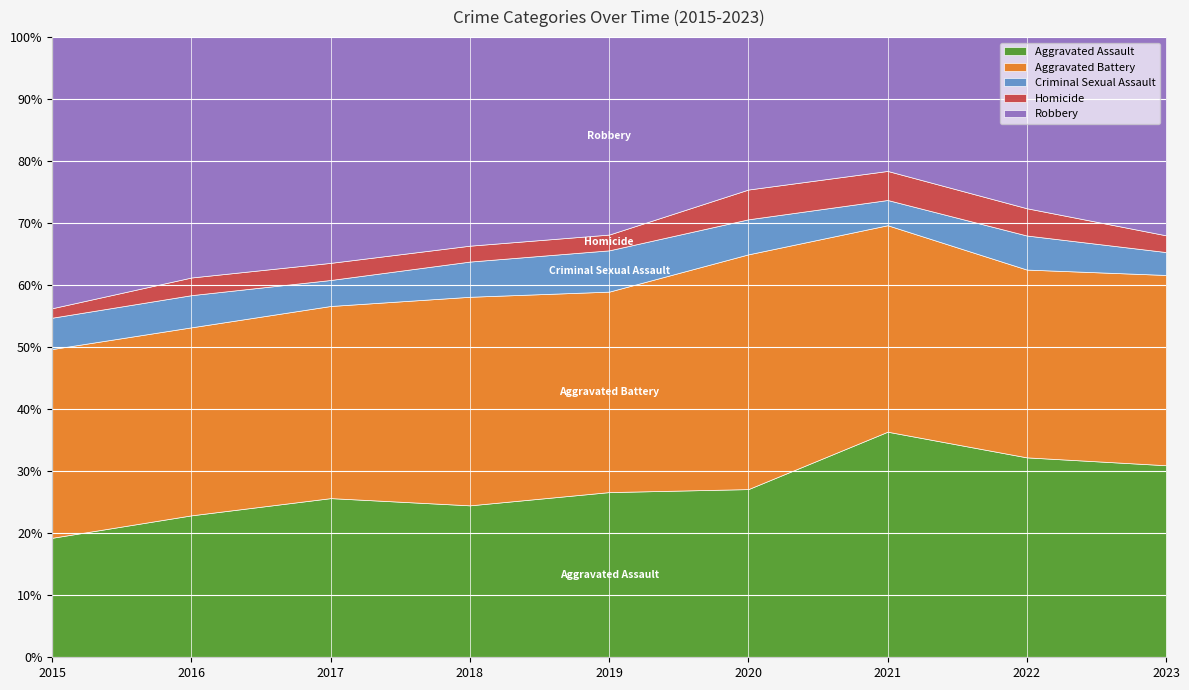

Where do Aggravated Assault and Aggravated Battery first cross each other?

2020 and 2021